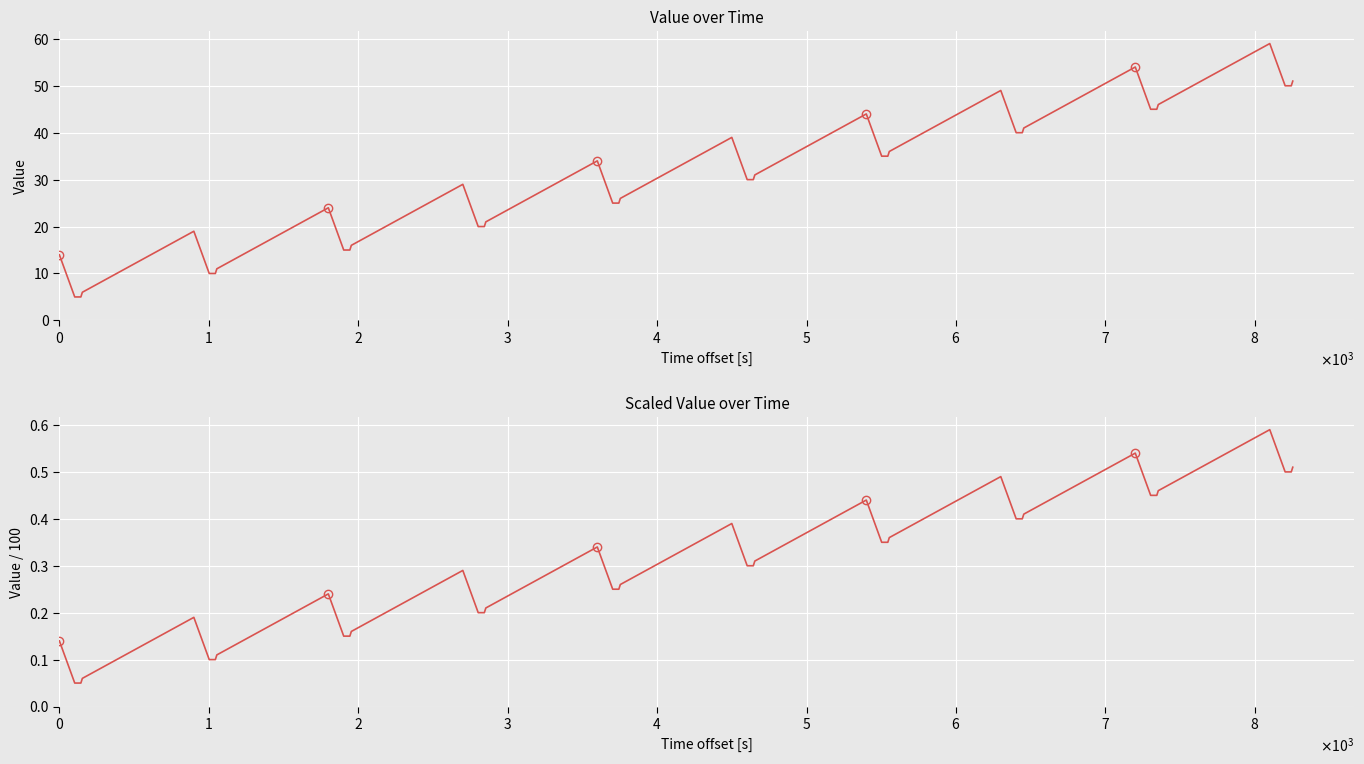

The value of value (scaled) at 21 is 0.1. True or false?

False